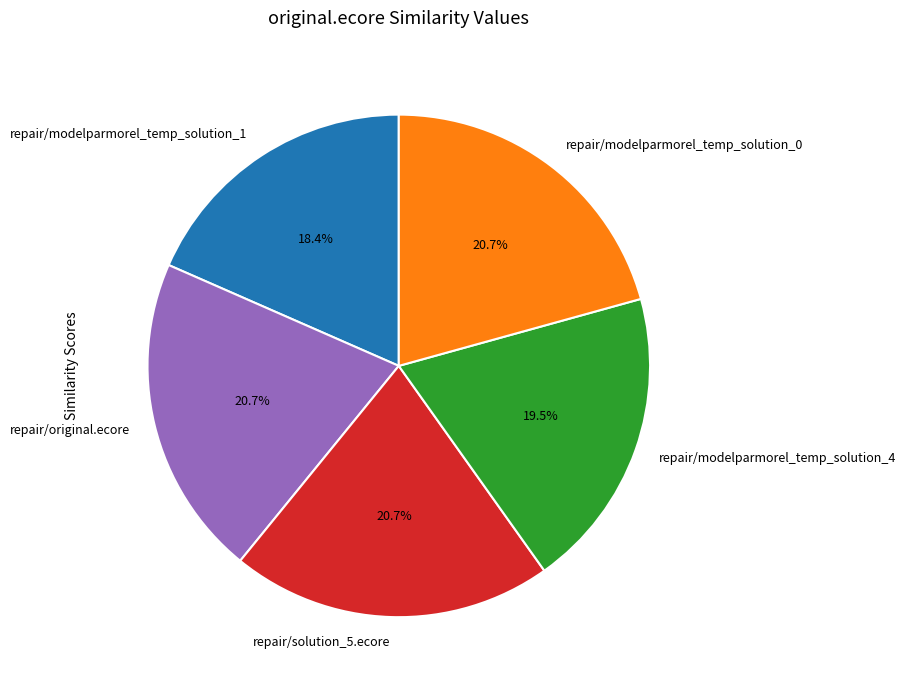

How much of the chart is everything except repair/modelparmorel_temp_solution_0?

79.3%